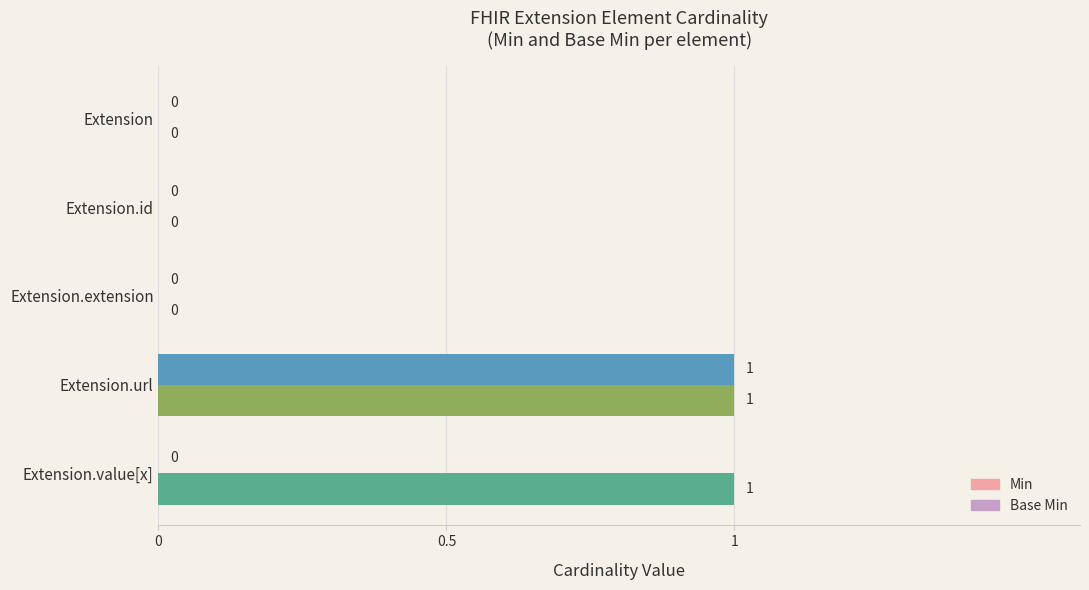

How many categories are shown in the chart?

5